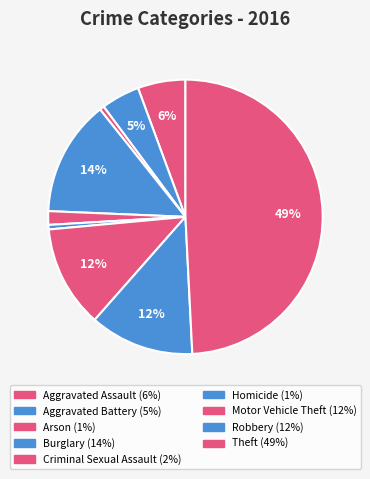

Between Criminal Sexual Assault and Theft, which is larger?

Theft